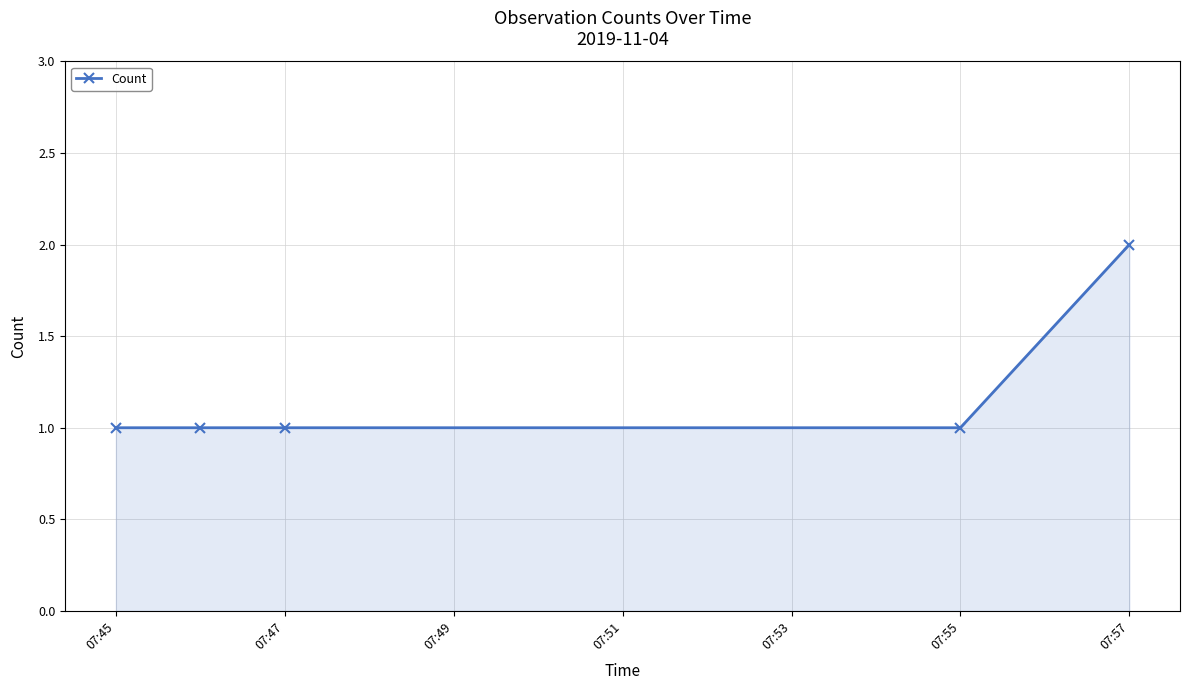

True or false: the data has more than 2 interior local peaks.

False